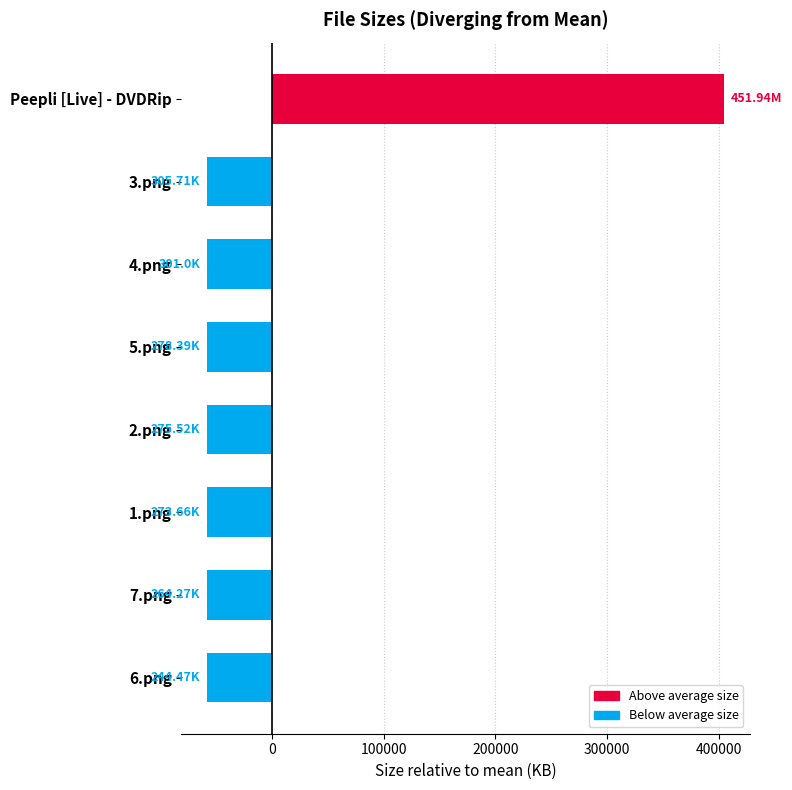

What is the difference between the maximum and minimum values?

462542.1